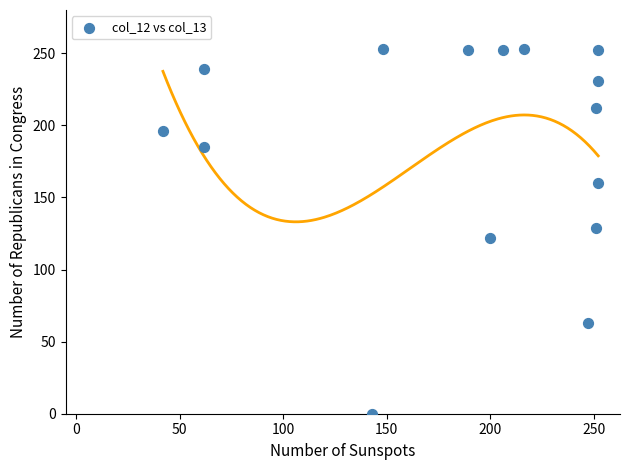

What is the range of X values (max minus min)?

210